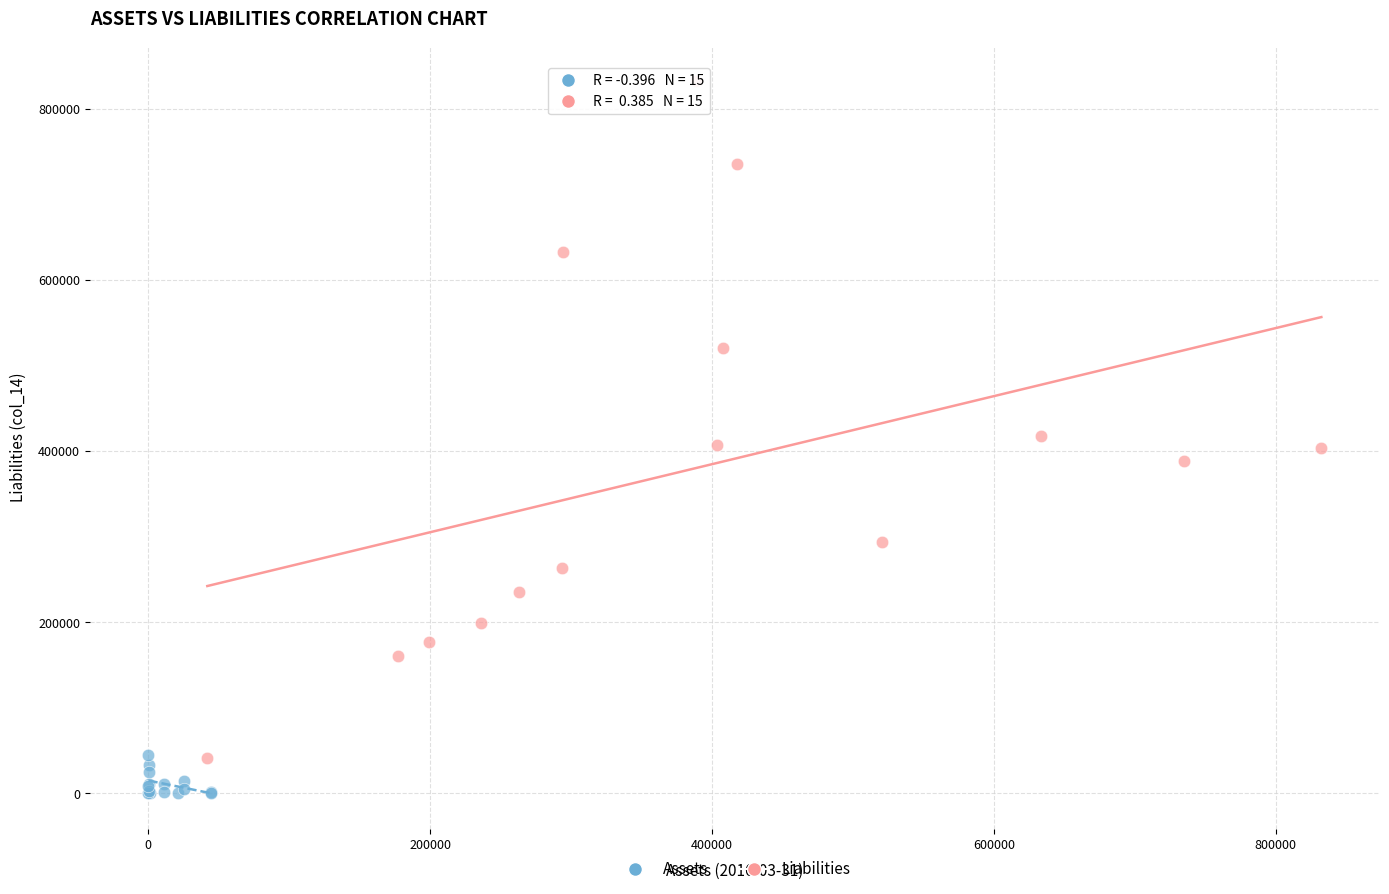

Which series has the largest Y range (max minus min)?

Liabilities